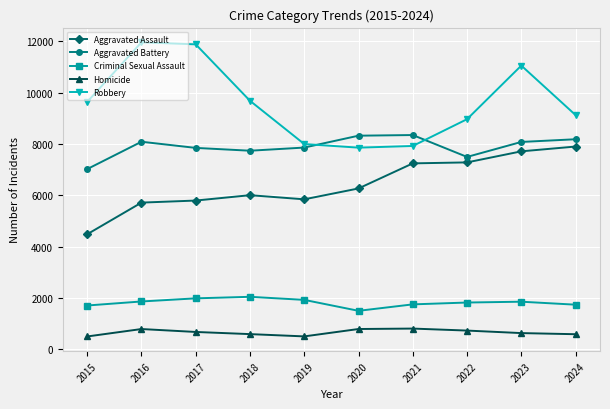

True or false: Aggravated Assault has more than 0 points higher than both neighbors.

True